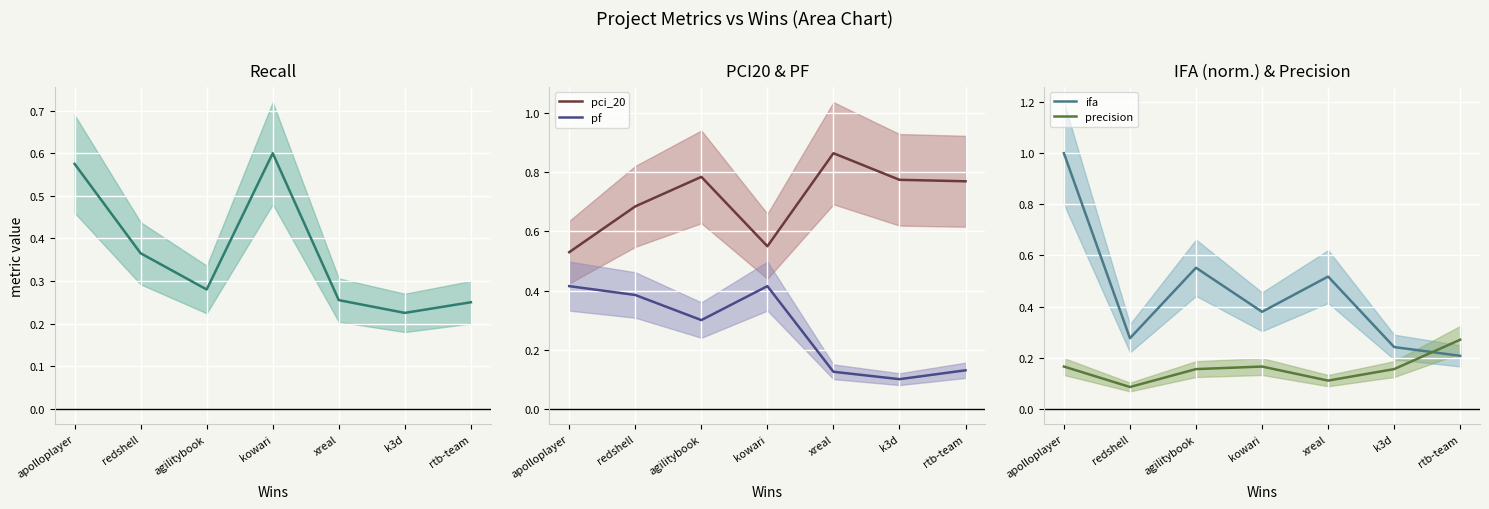

What is the label of the 7th point from the right?

apolloplayer